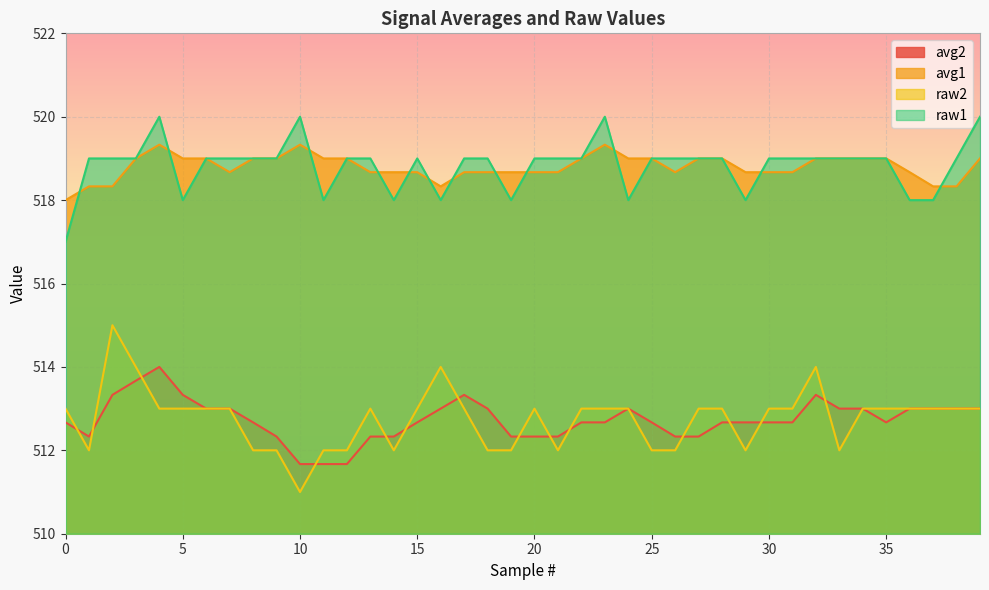

Which series has the largest range (max minus min)?

raw2